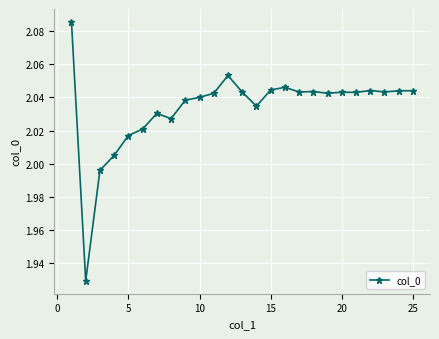

True or false: there are more than 0 points higher than both neighbors.

True